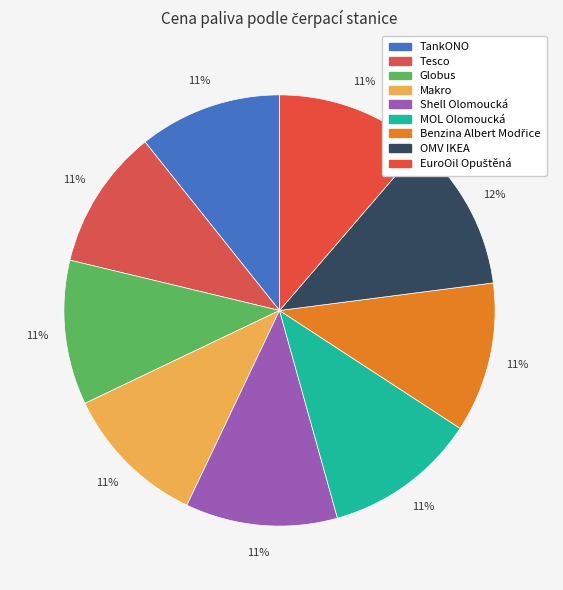

Count the number of slices in the pie.

9